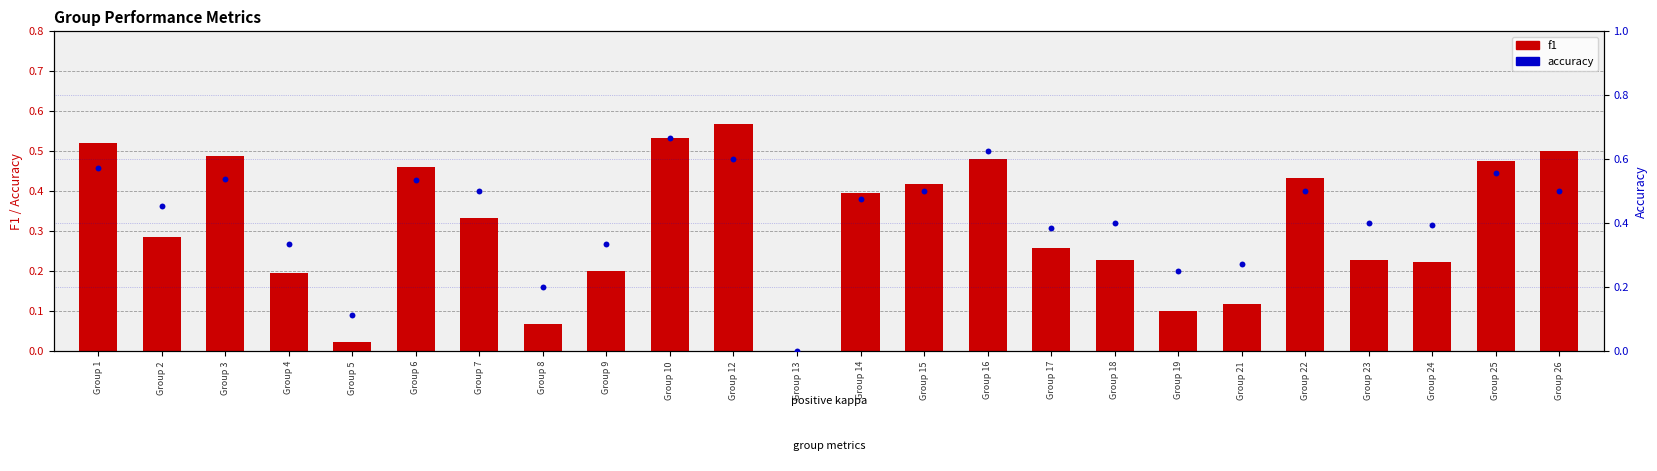

Is the value of accuracy at Group 12 greater than the value of f1 at Group 12?

Yes